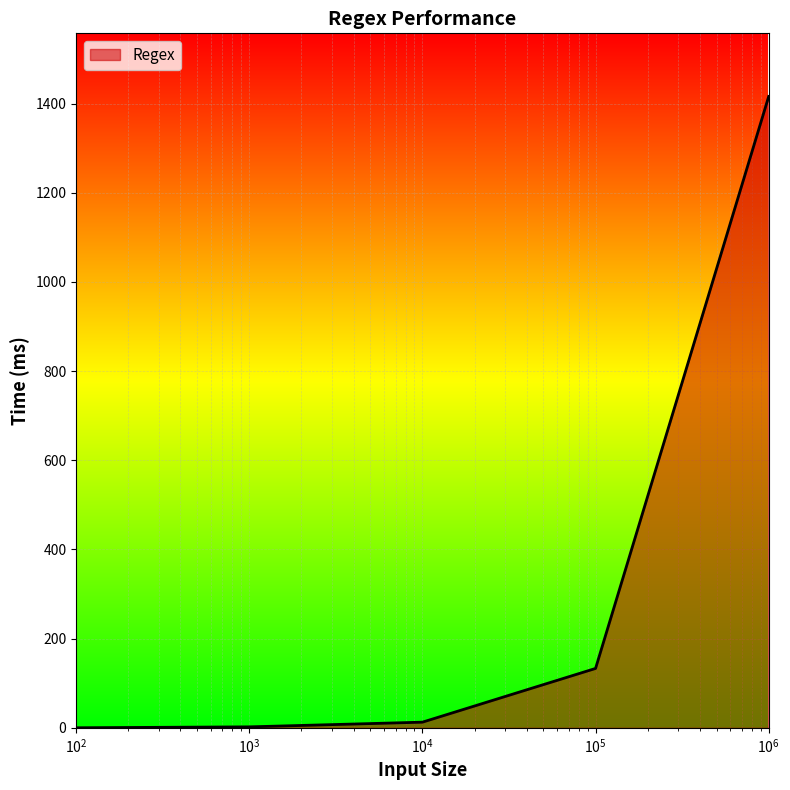

What is the difference between the maximum and minimum values?

1415.7